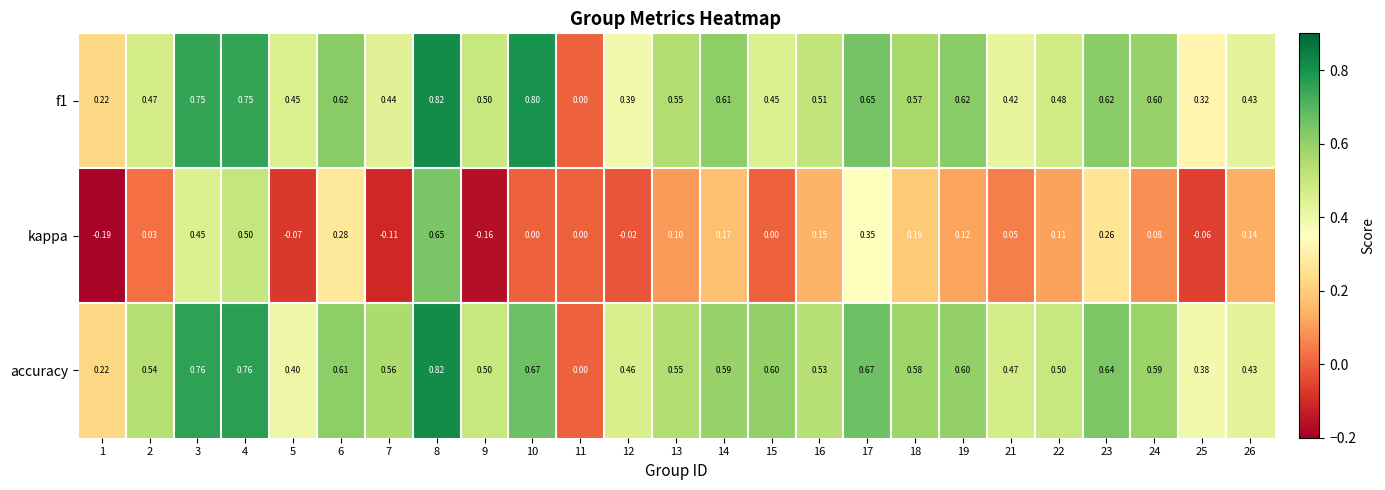

Which series has the largest total across all categories?

accuracy